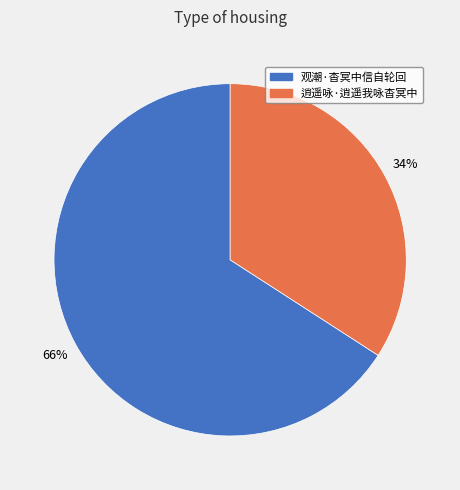

To the nearest percent, what percentage of the pie is 逍遥咏·逍遥我咏杳冥中?

34%